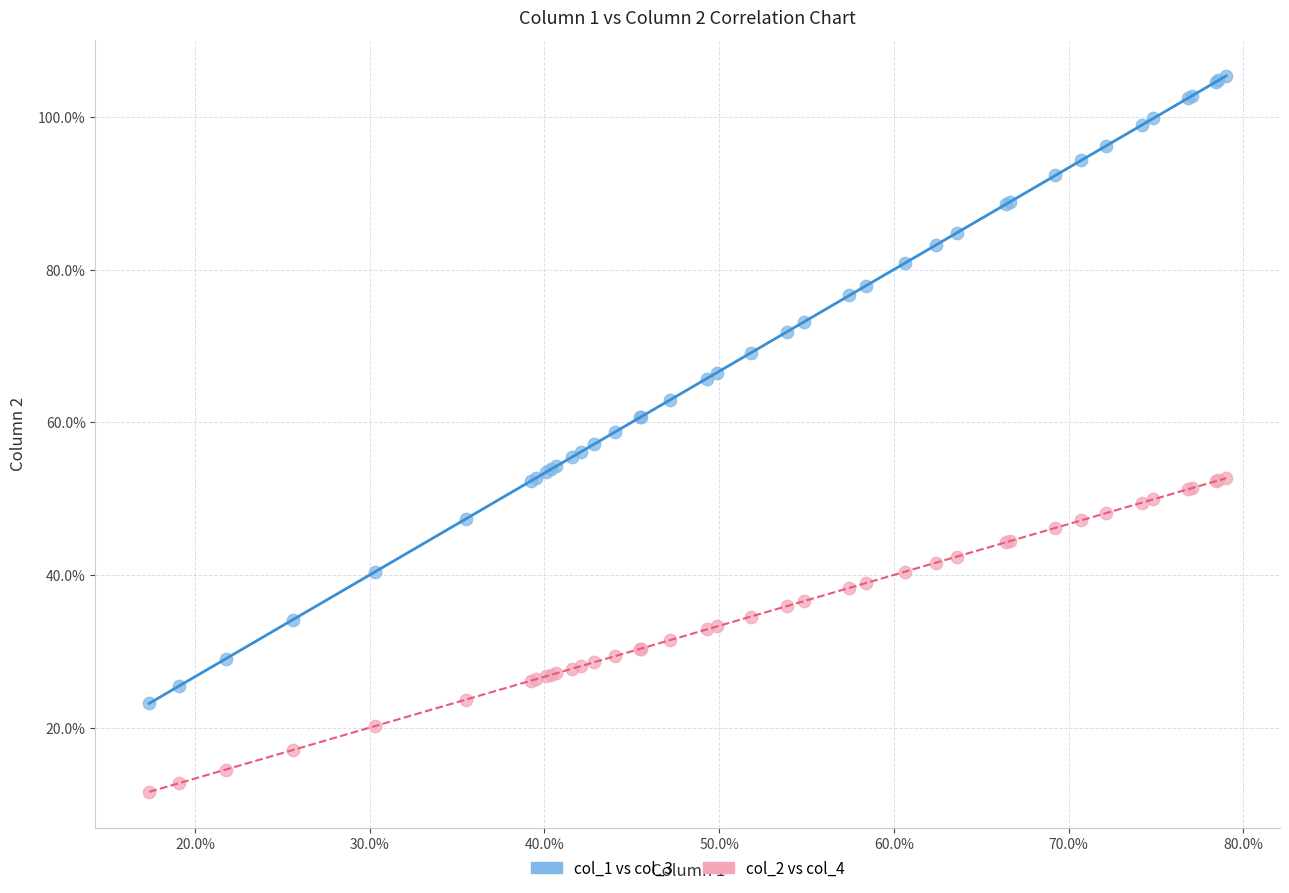

What are all the series names shown in the legend?

col_1 vs col_3, col_2 vs col_4